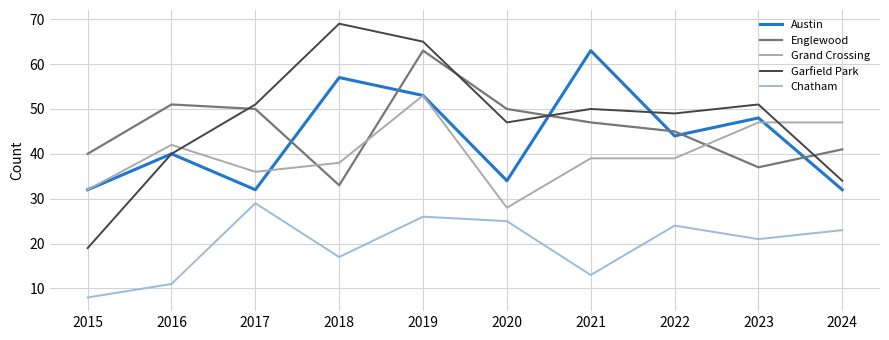

What is the highest value of the Englewood series?

63